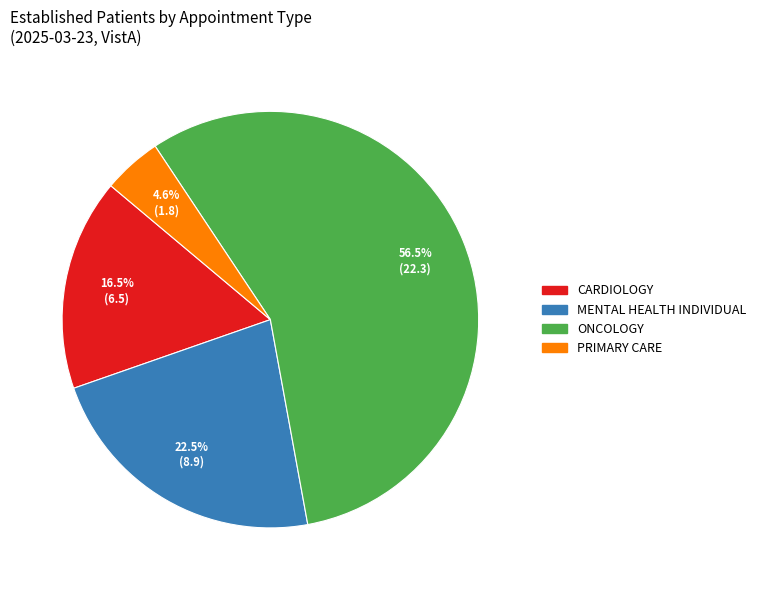

Is there any slice that represents more than half of the pie?

Yes